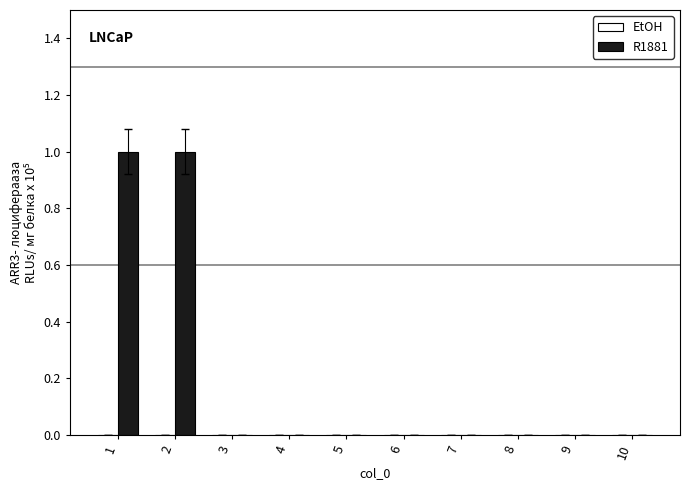

Does the chart contain stacked bars?

No